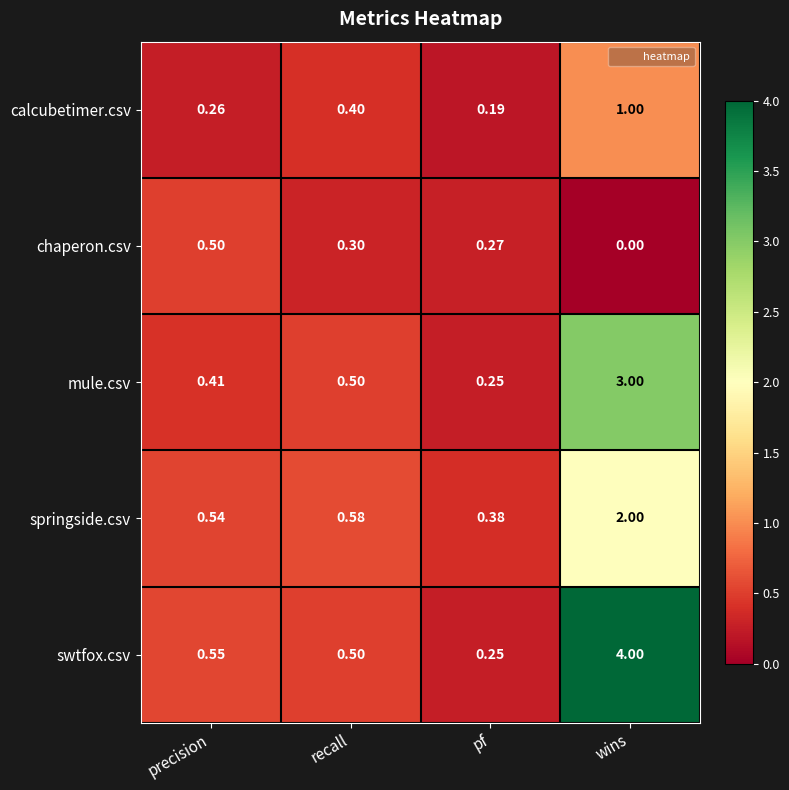

Which label corresponds to the smallest value in the chart?

wins